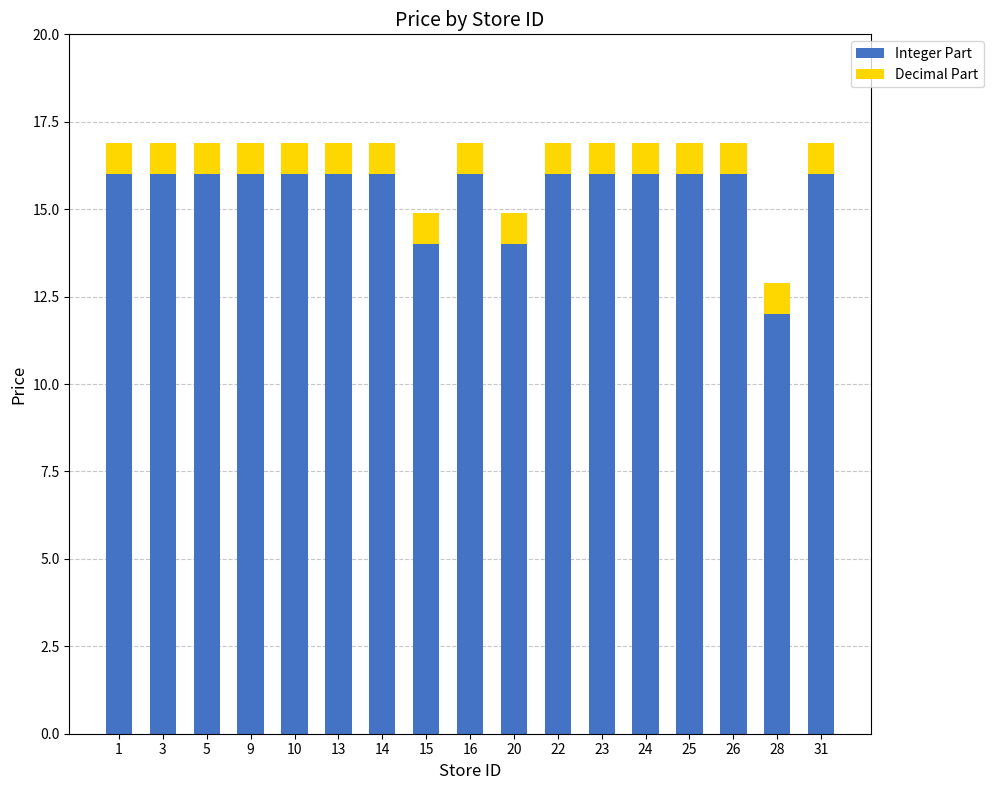

What is the average value of the Integer Part series?

15.5